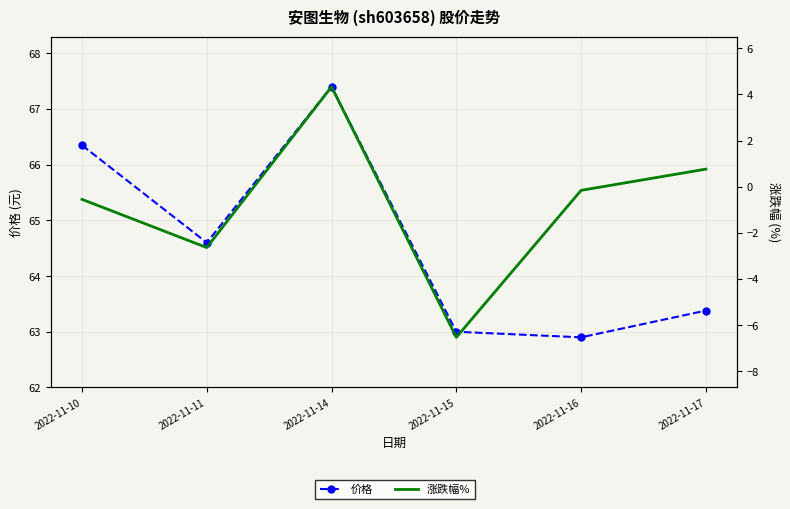

Reading left to right, transcribe all the data shown in this chart.

价格: 66.3	64.6	67.4	63.0	62.9	63.4
涨跌幅%: -0.6	-2.6	4.3	-6.5	-0.2	0.8